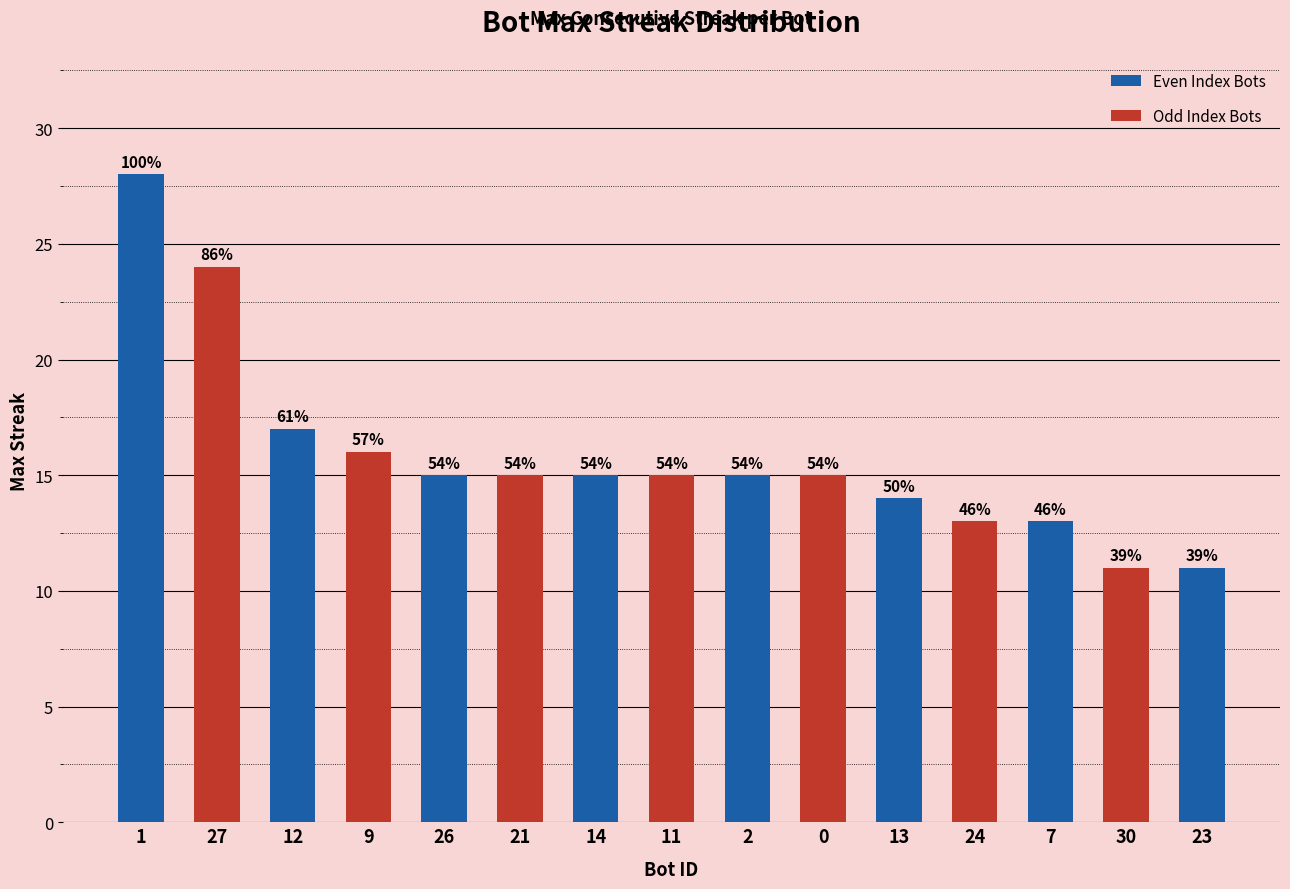

How many bars are there in total?

15